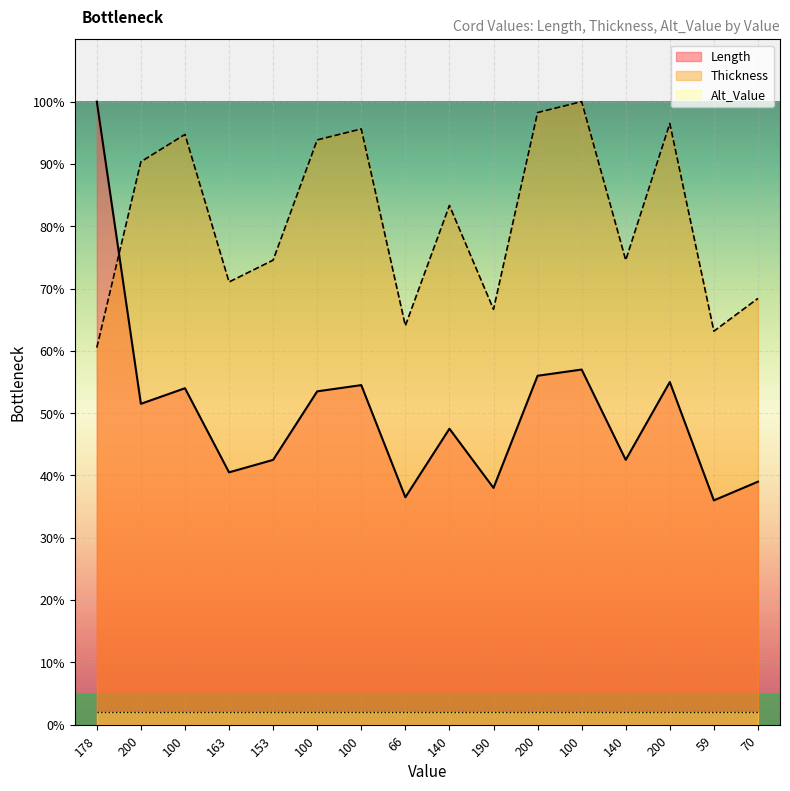

Which series has the largest total across all categories?

Thickness